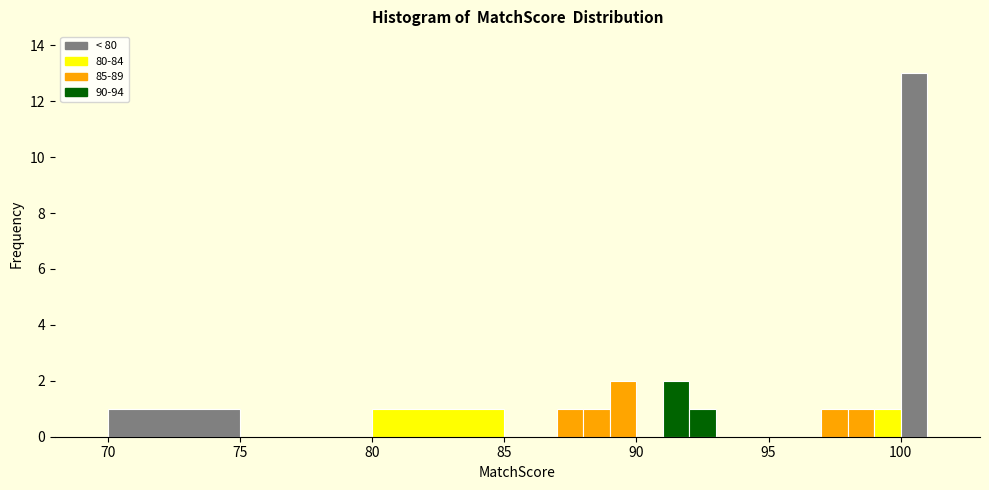

Read against the x-axis, roughly where is the centre of the tallest bar?

100.5